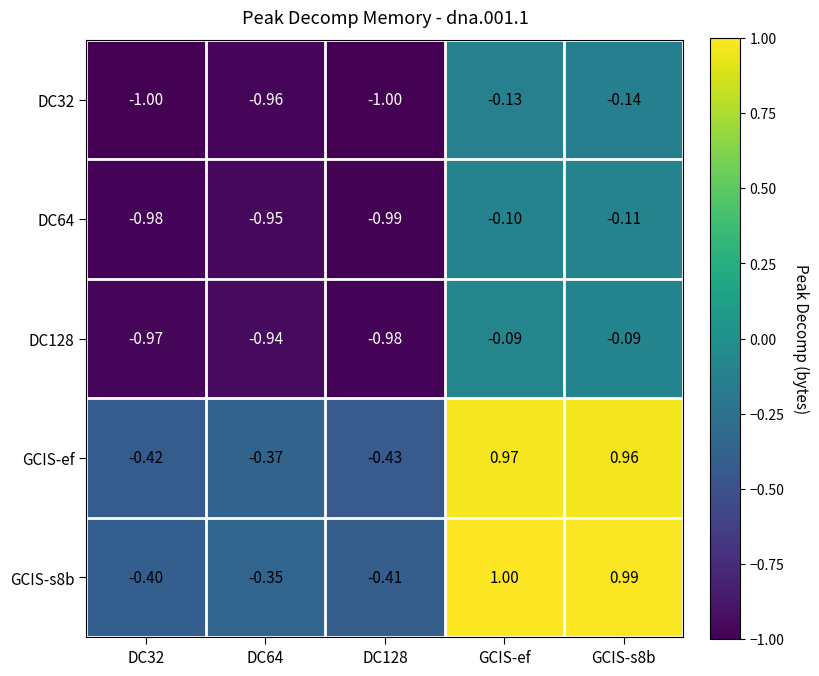

What is the spread (max minus min) of values at DC128?

0.6